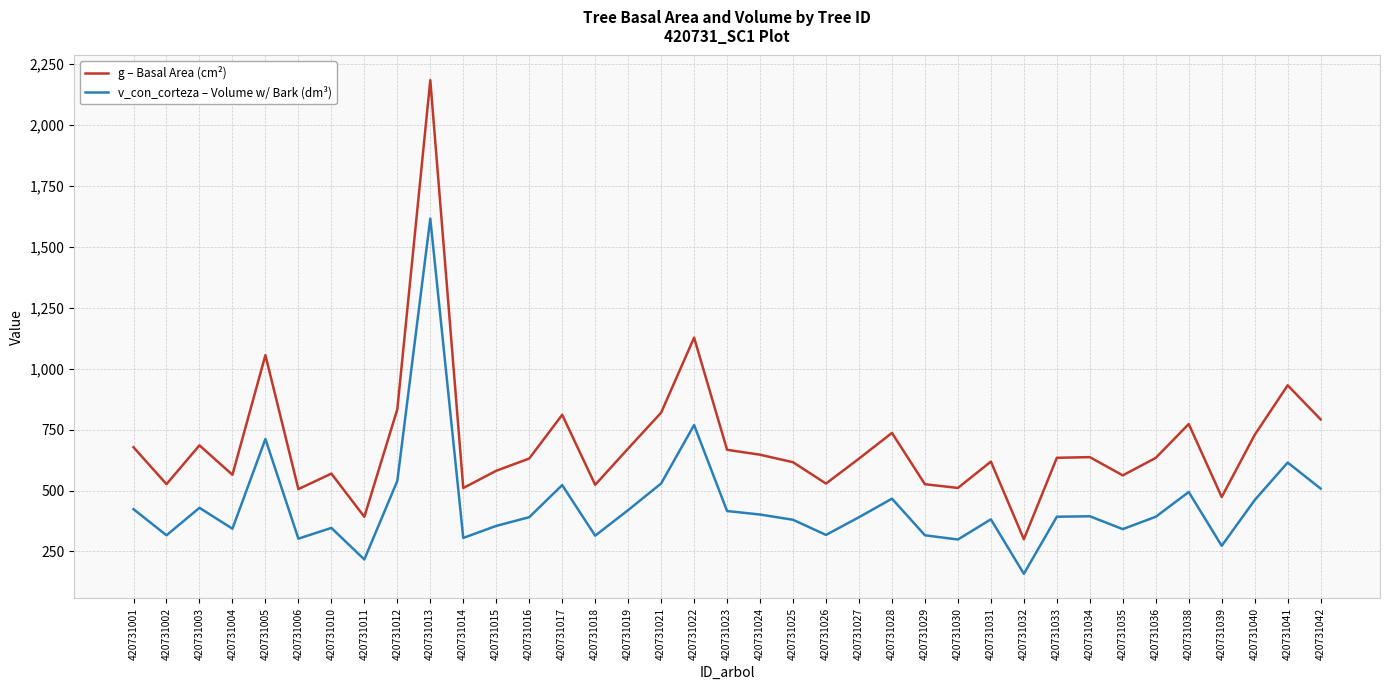

How many values in the v_con_corteza – Volume w/ Bark (dm³) series are below 392?

18